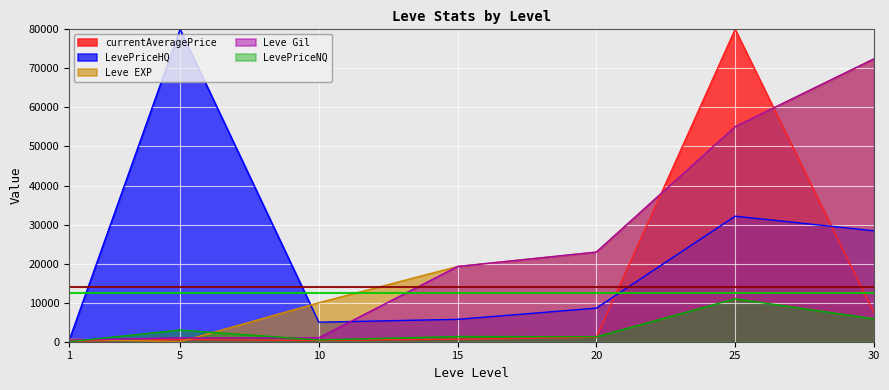

Between which two adjacent categories do currentAveragePrice and LevePriceNQ first intersect?

1 and 5